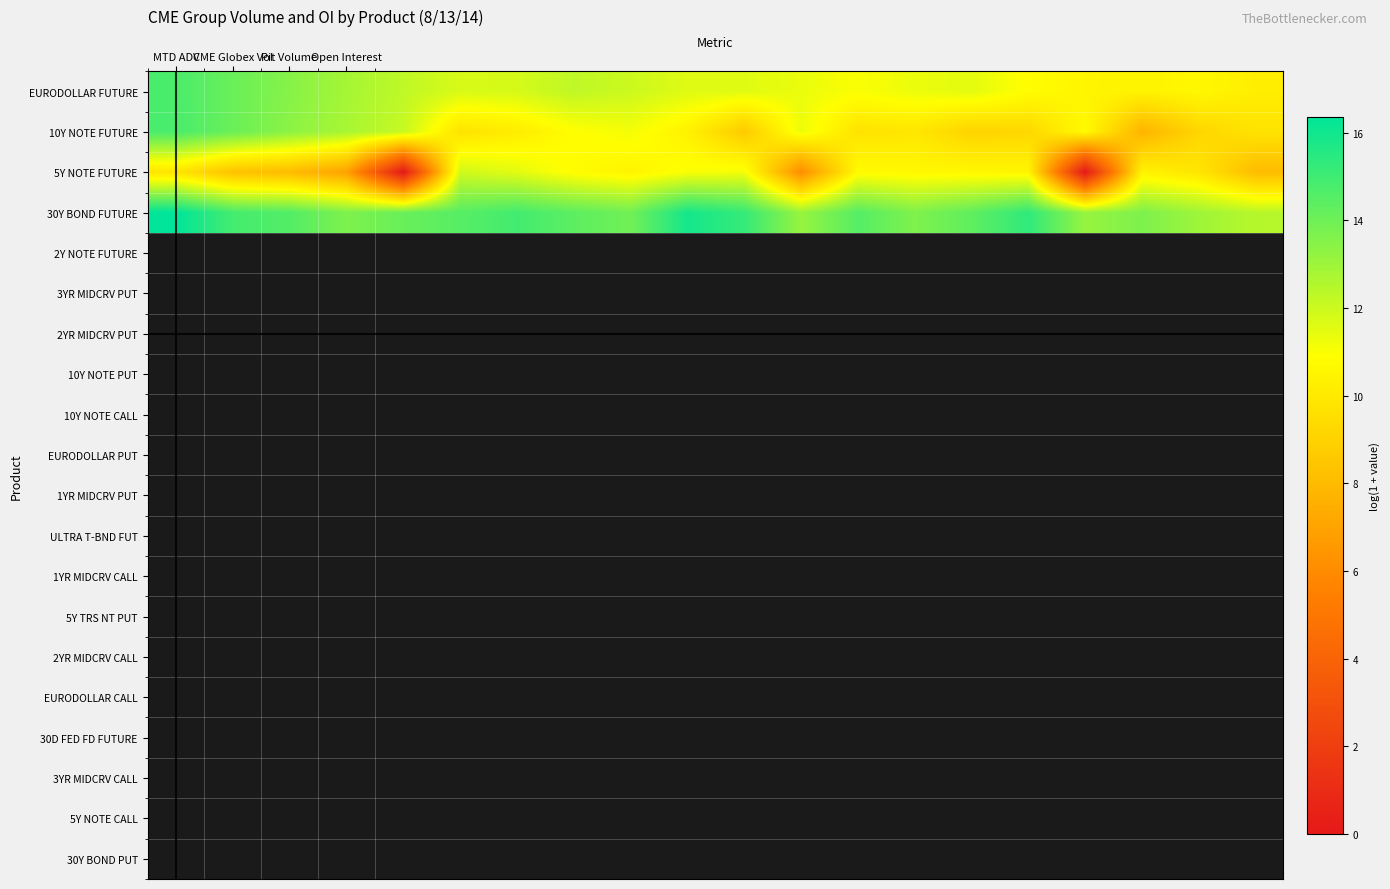

At how many categories does at least one series exceed 14?

12